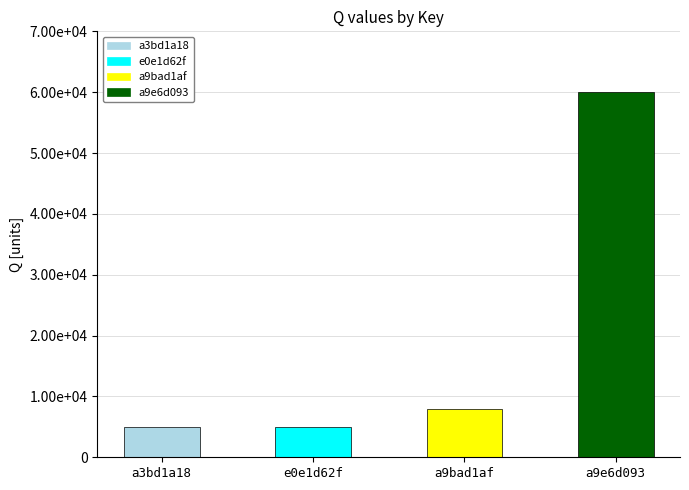

The value at a9bad1af is 5111. True or false?

False